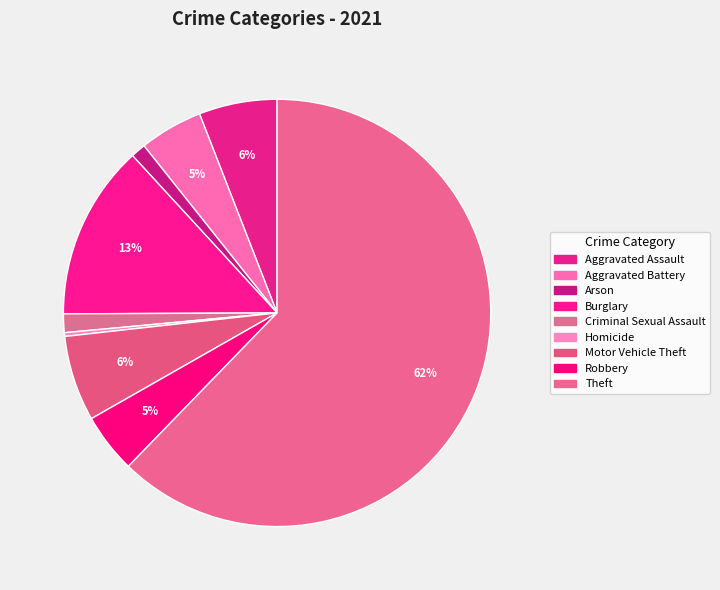

What percentage is the Motor Vehicle Theft slice, to the nearest percent?

6%